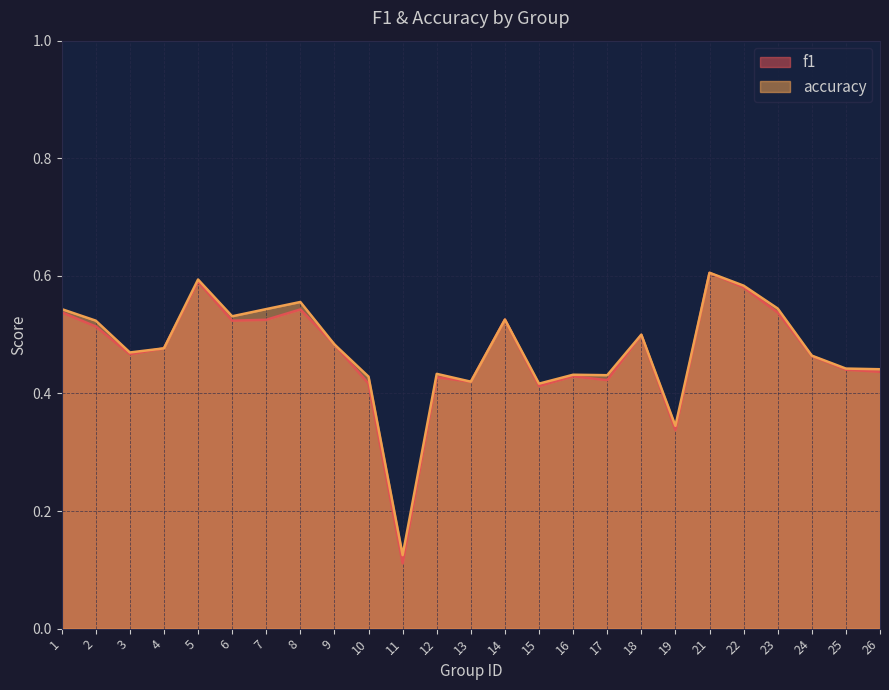

What is the value of the f1 point at the 8th from the left?

0.5